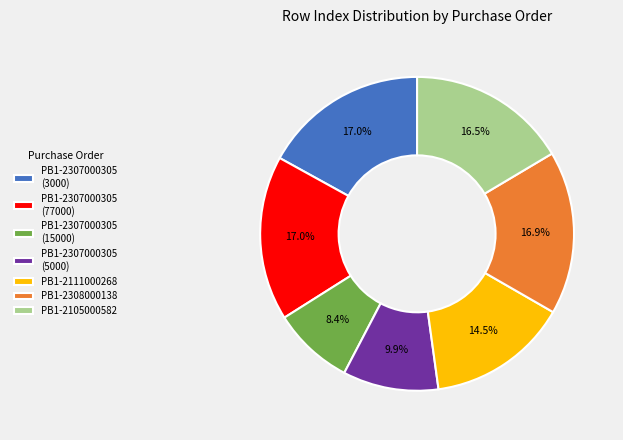

To the nearest percent, what is the difference between the PB1-2105000582 and PB1-2307000305 (15000) slice percentages?

8%